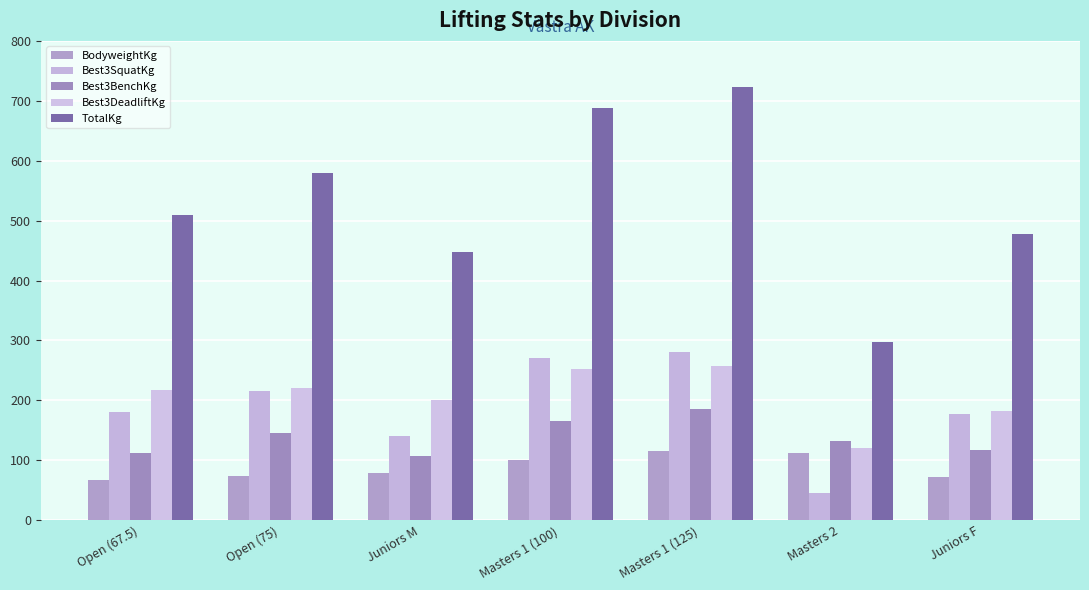

What is the sum of the TotalKg values at Masters 1 (100) and Juniors M?

1135.0